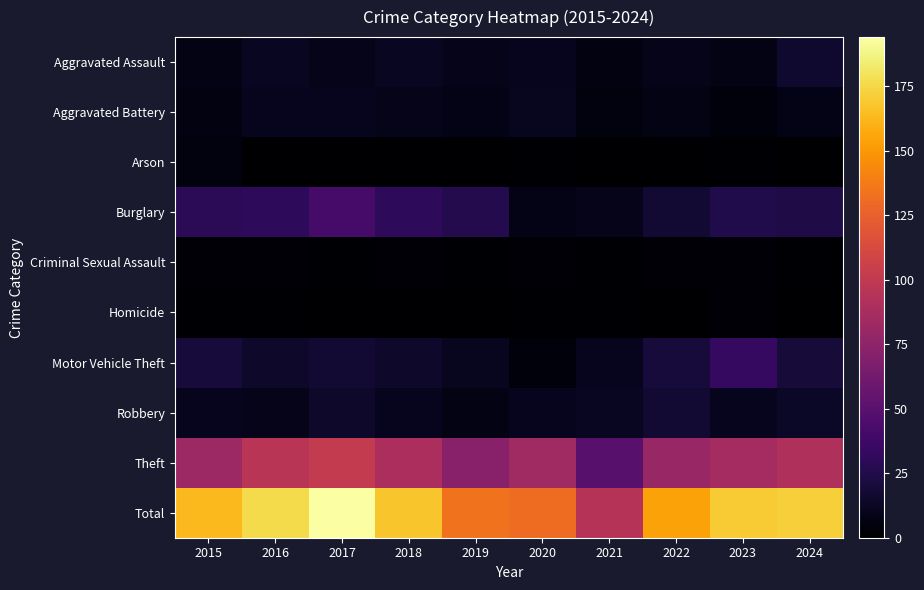

What is the difference between the highest and lowest values at 2023?

169